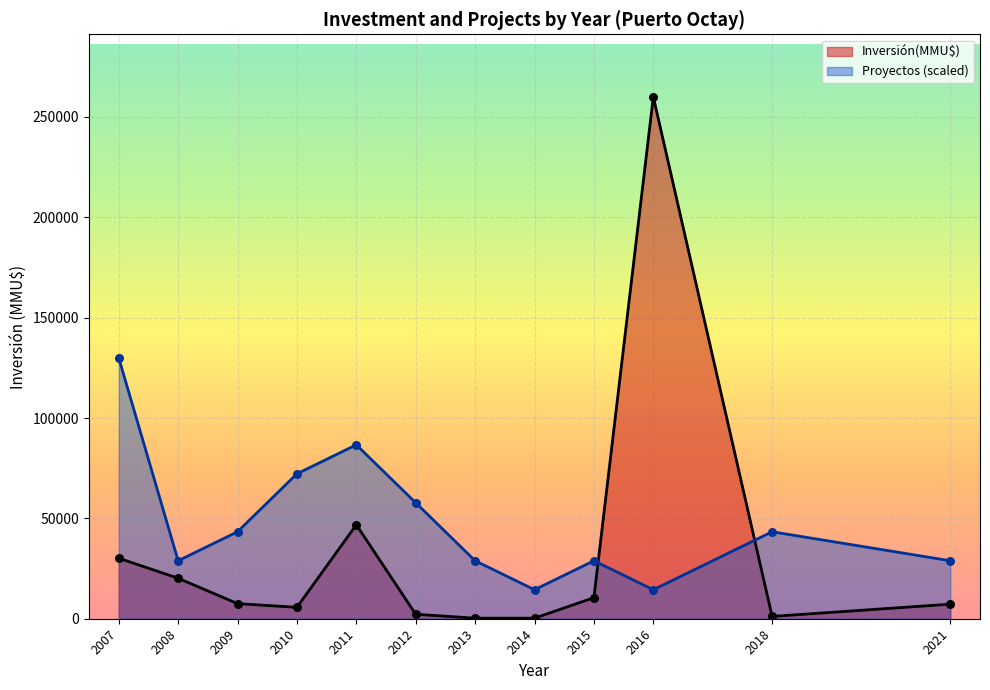

Is the value of Proyectos (scaled) at 2010 greater than the value of Inversión(MMU$) at 2021?

Yes